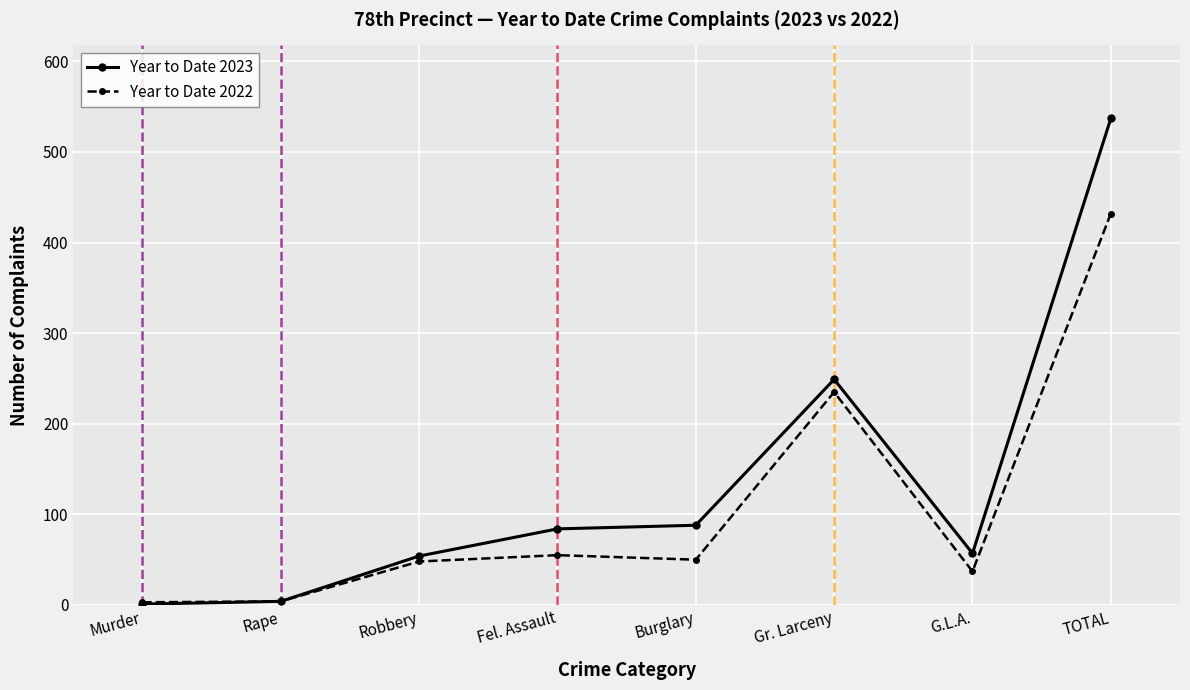

What is the value of the Year to Date 2023 point at the 2nd from the left?

4